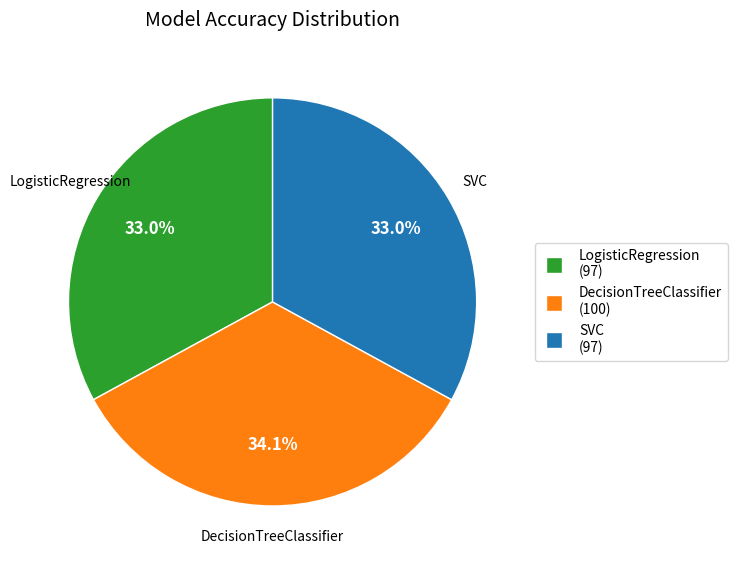

What percentage is the SVC slice, to the nearest percent?

33%